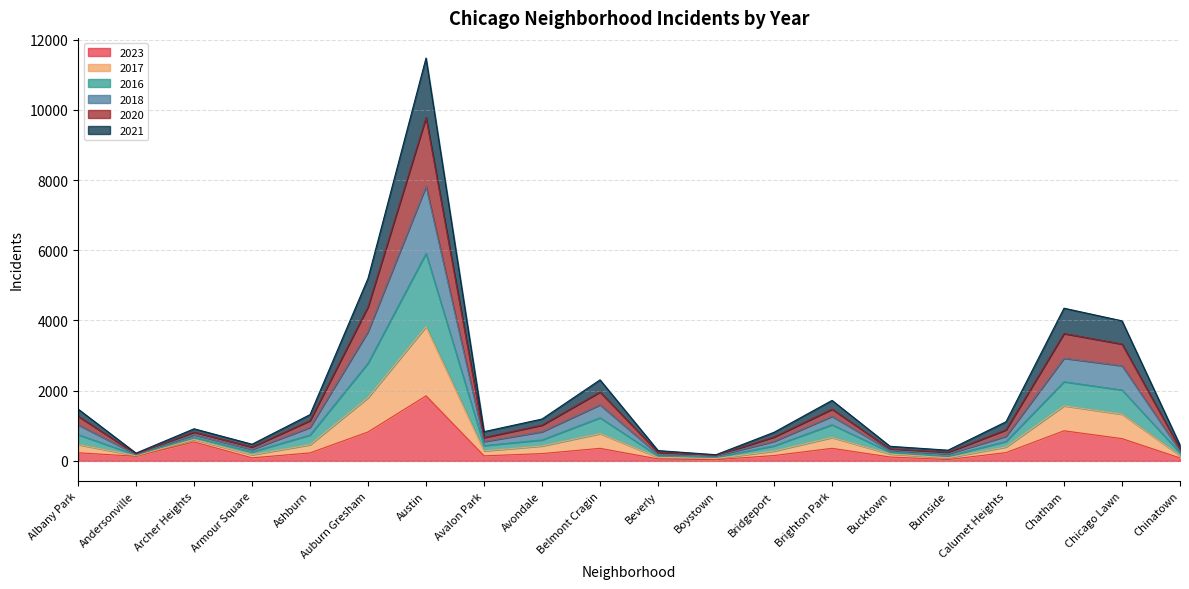

What is the total value across all series at Austin?

11477